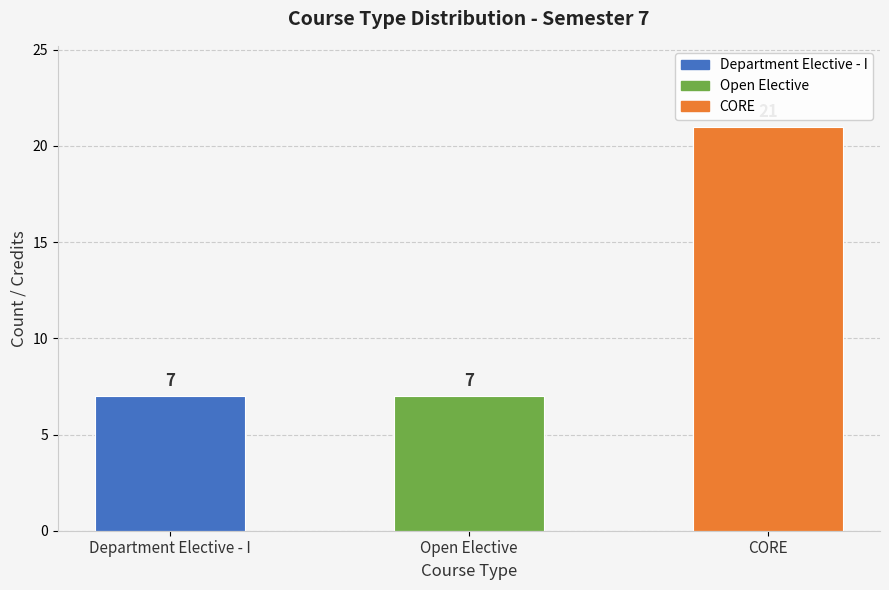

List the labels in order of value, largest first.

CORE, Department Elective - I, Open Elective